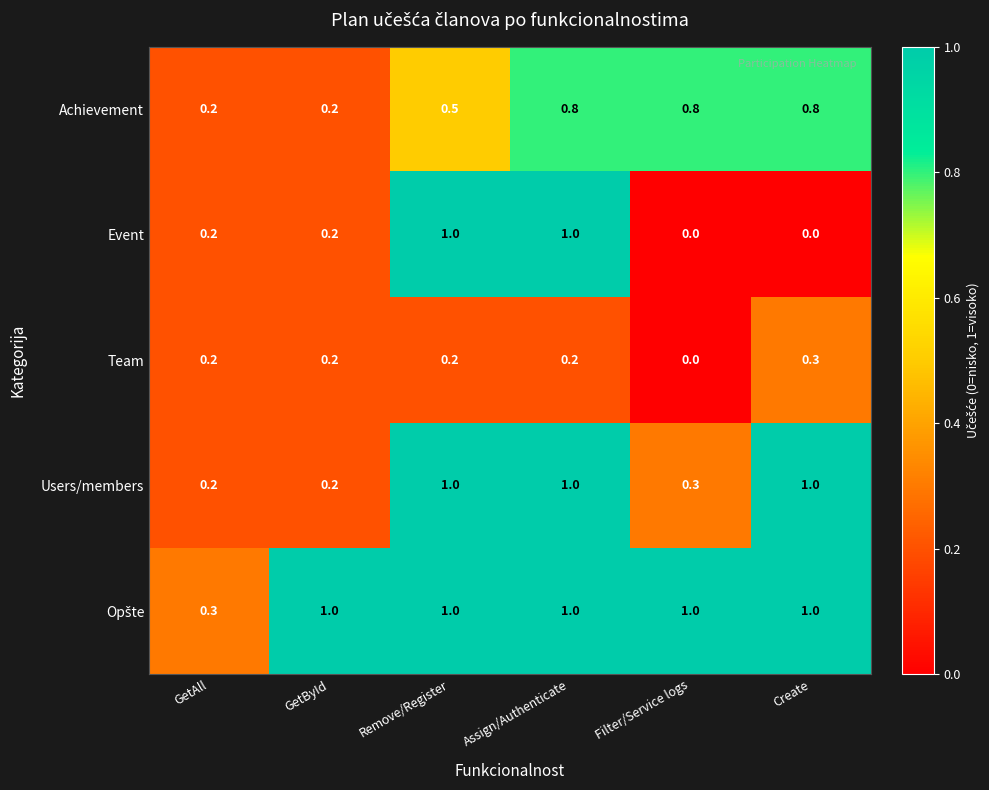

What is the average value of the Event series?

0.4